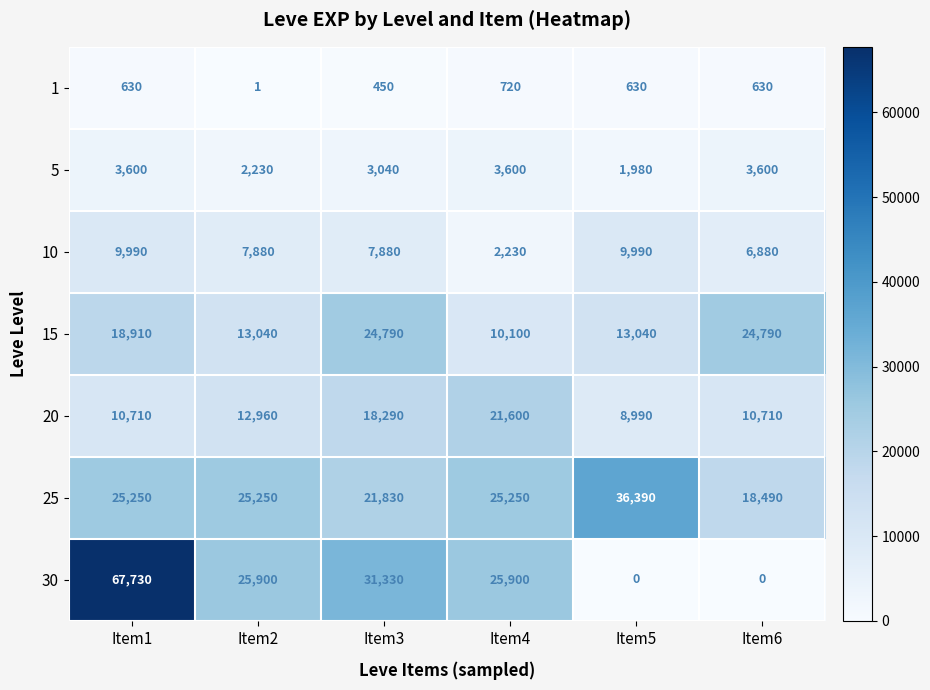

Count the 15 values in the range 13040 to 24790.

5